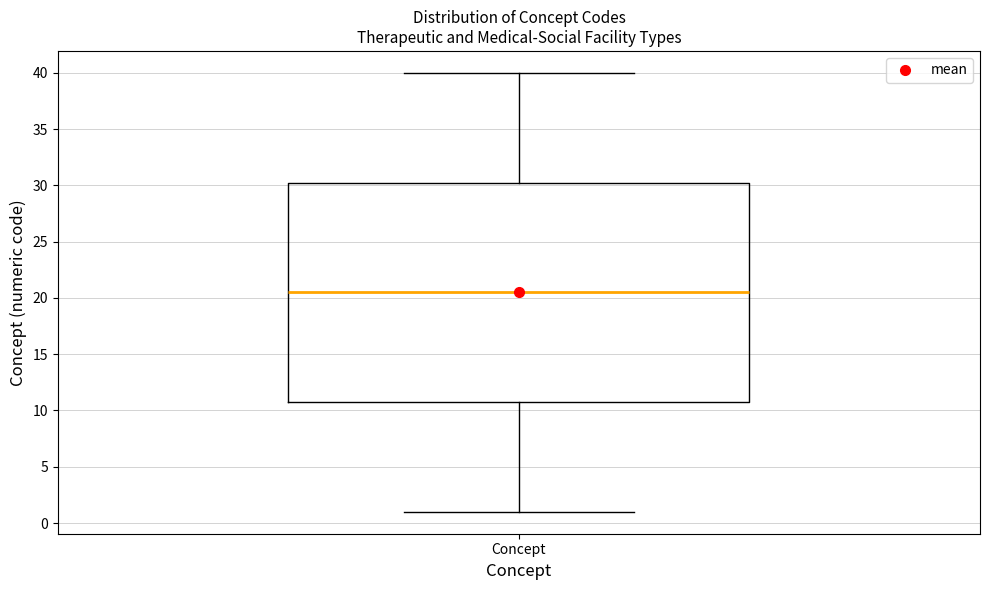

Where is the lower edge of the box for Concept on the y-axis? The values are not printed on the chart, so give them approximately, as read against the axis.

11.0